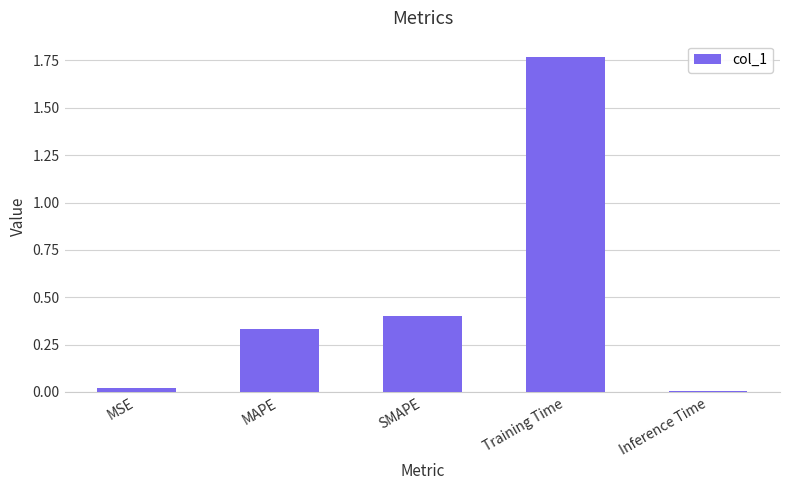

Rank the categories by value from lowest to highest.

Inference Time, MSE, MAPE, SMAPE, Training Time